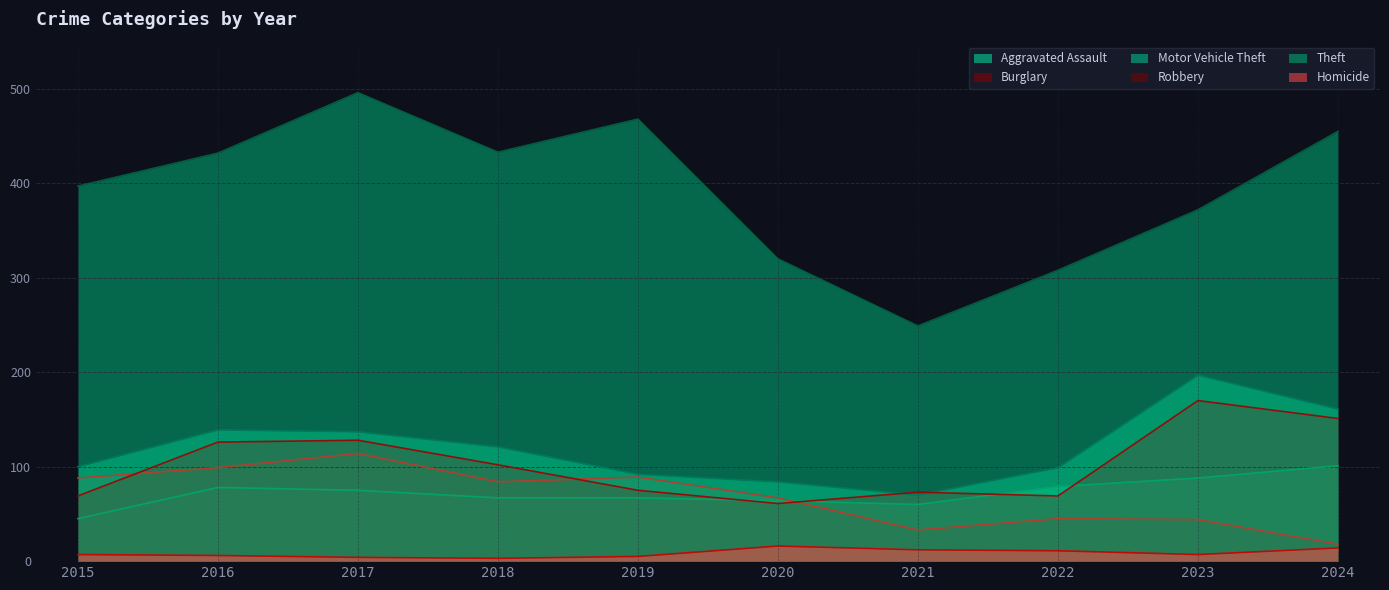

Which series ends up on top after the final intersection of Burglary and Aggravated Assault?

Aggravated Assault